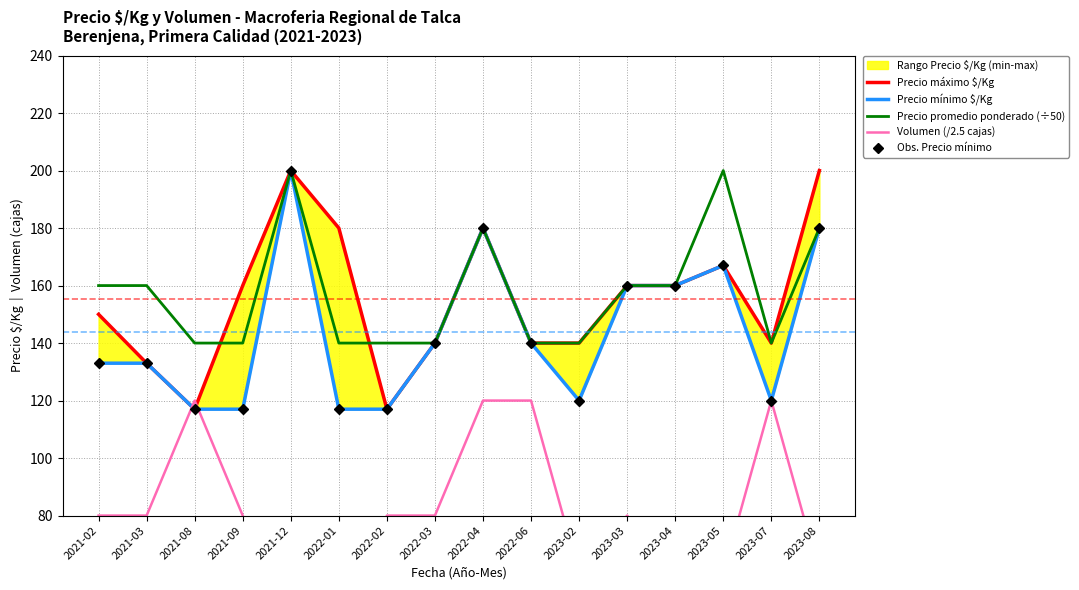

How many interior local valleys does the Precio promedio ponderado (÷50) series have?

1